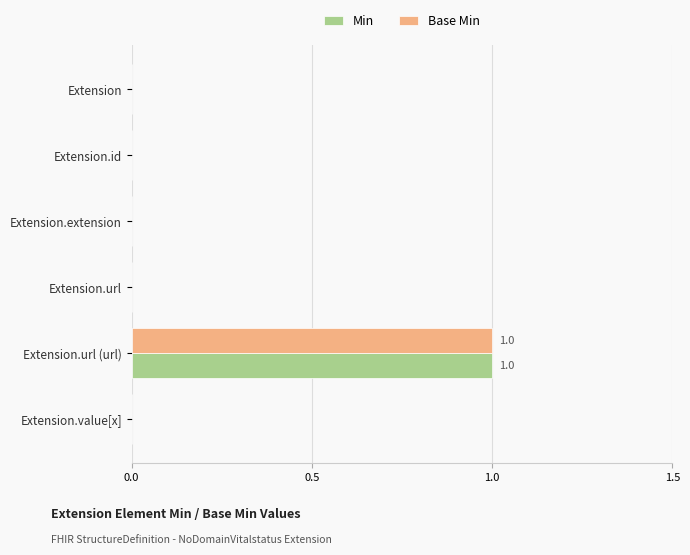

At which category does the chart reach its peak across all series?

Extension.url (url)